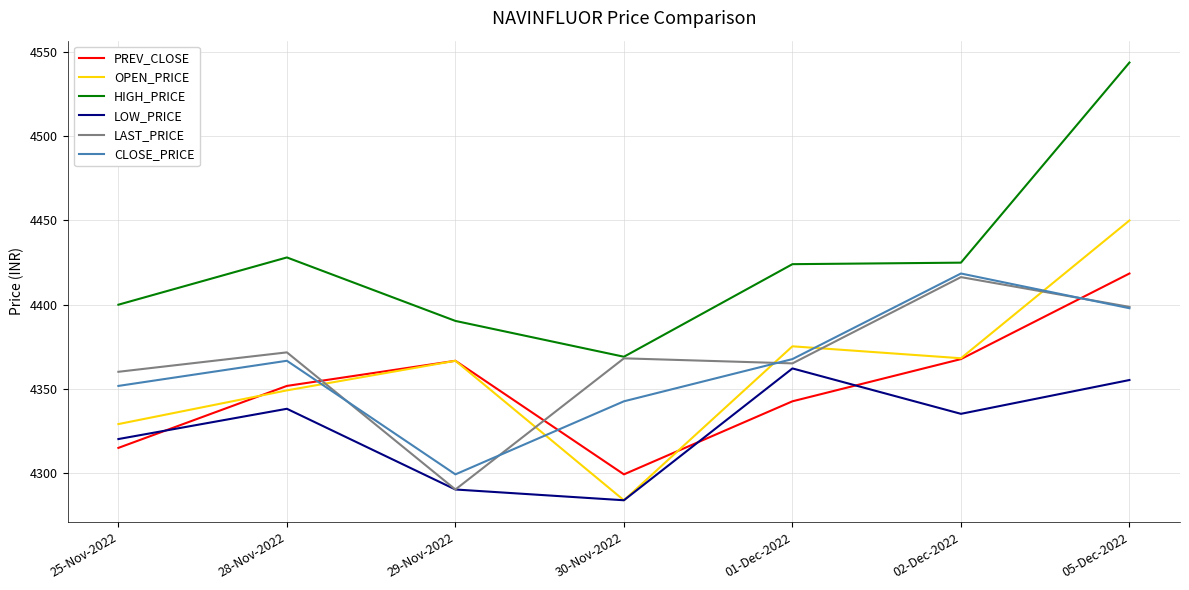

True or false: CLOSE_PRICE has more than 1 points higher than both neighbors.

True